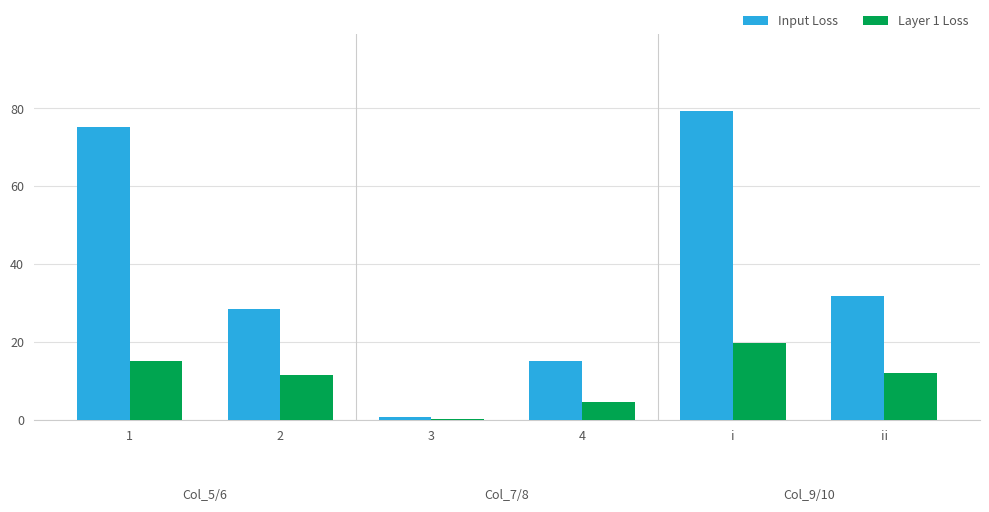

How many groups of bars are there?

6